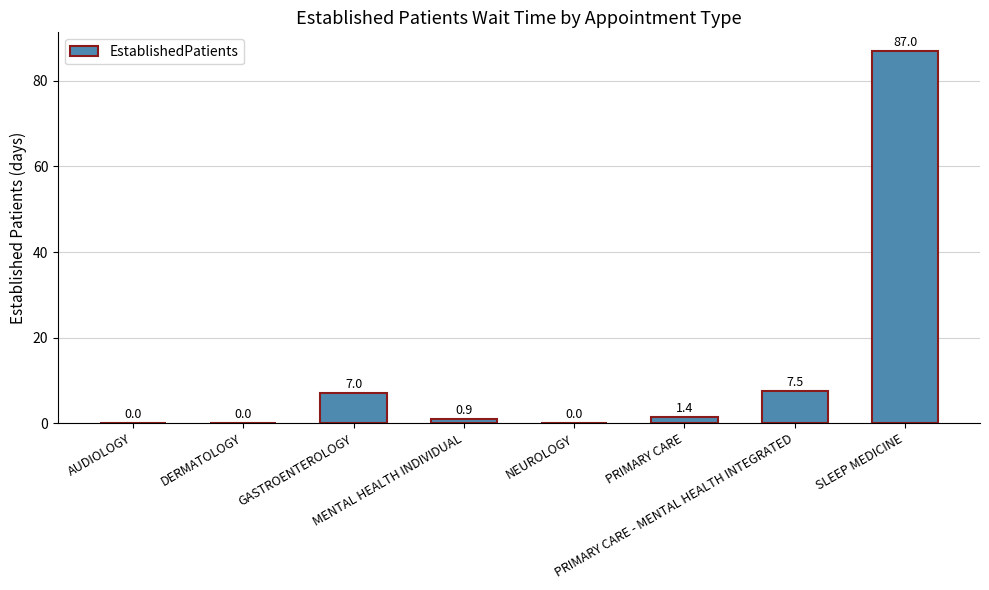

What is the greatest value displayed?

87.0